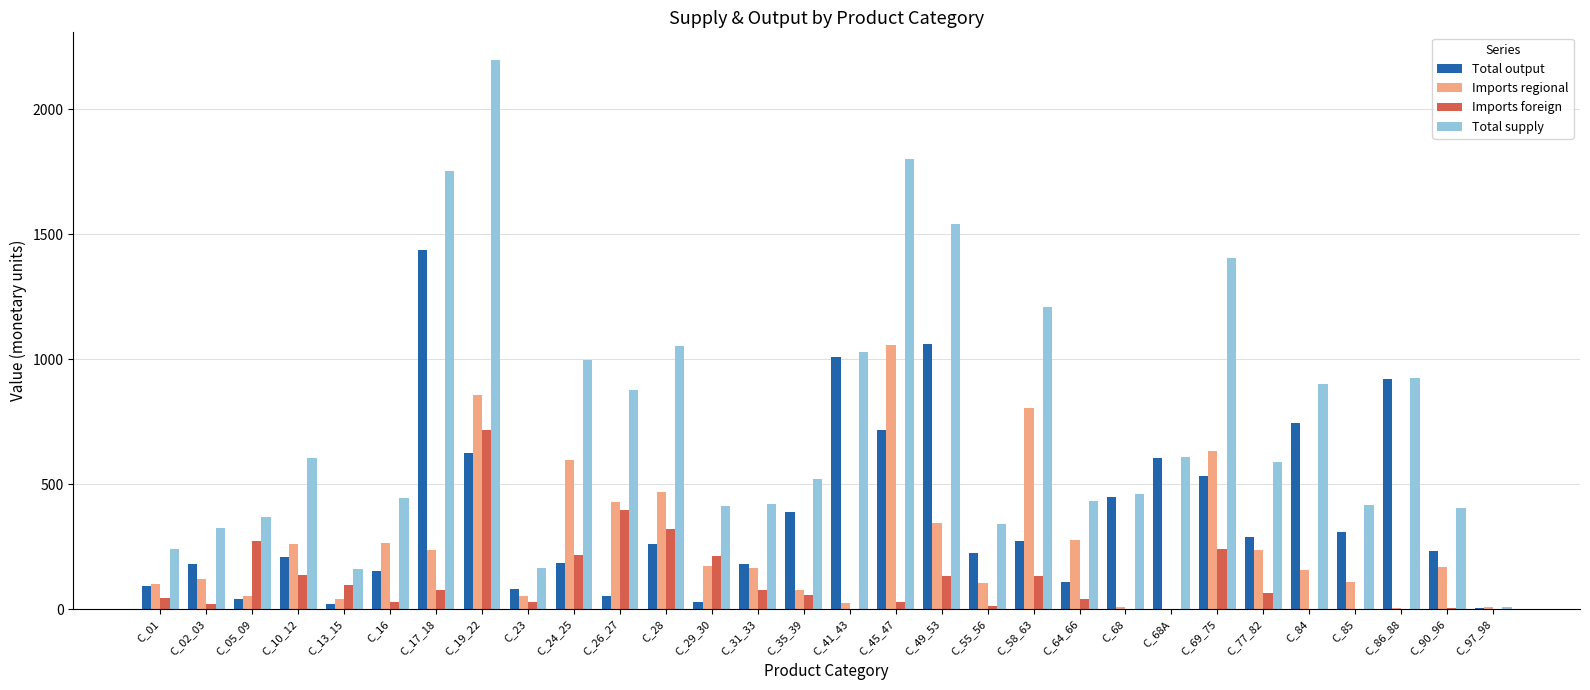

At which category does the chart reach its peak across all series?

C_19_22